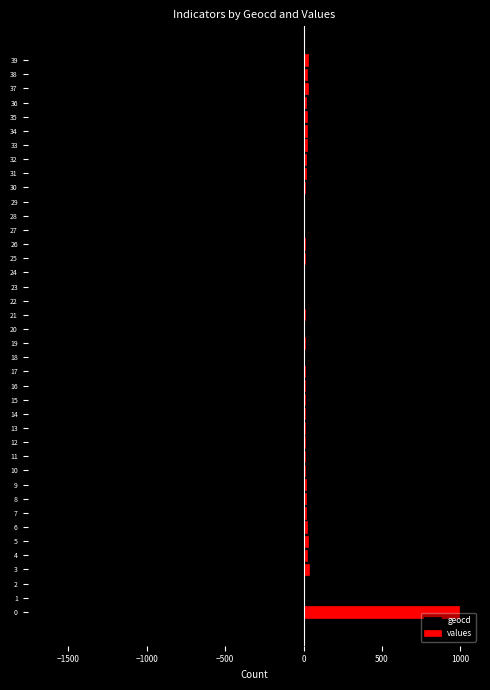

Does the chart contain stacked bars?

No